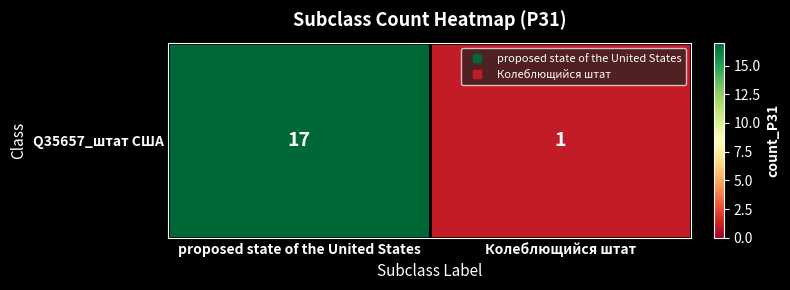

List the labels in order of value, largest first.

proposed state of the United States, Колеблющийся штат